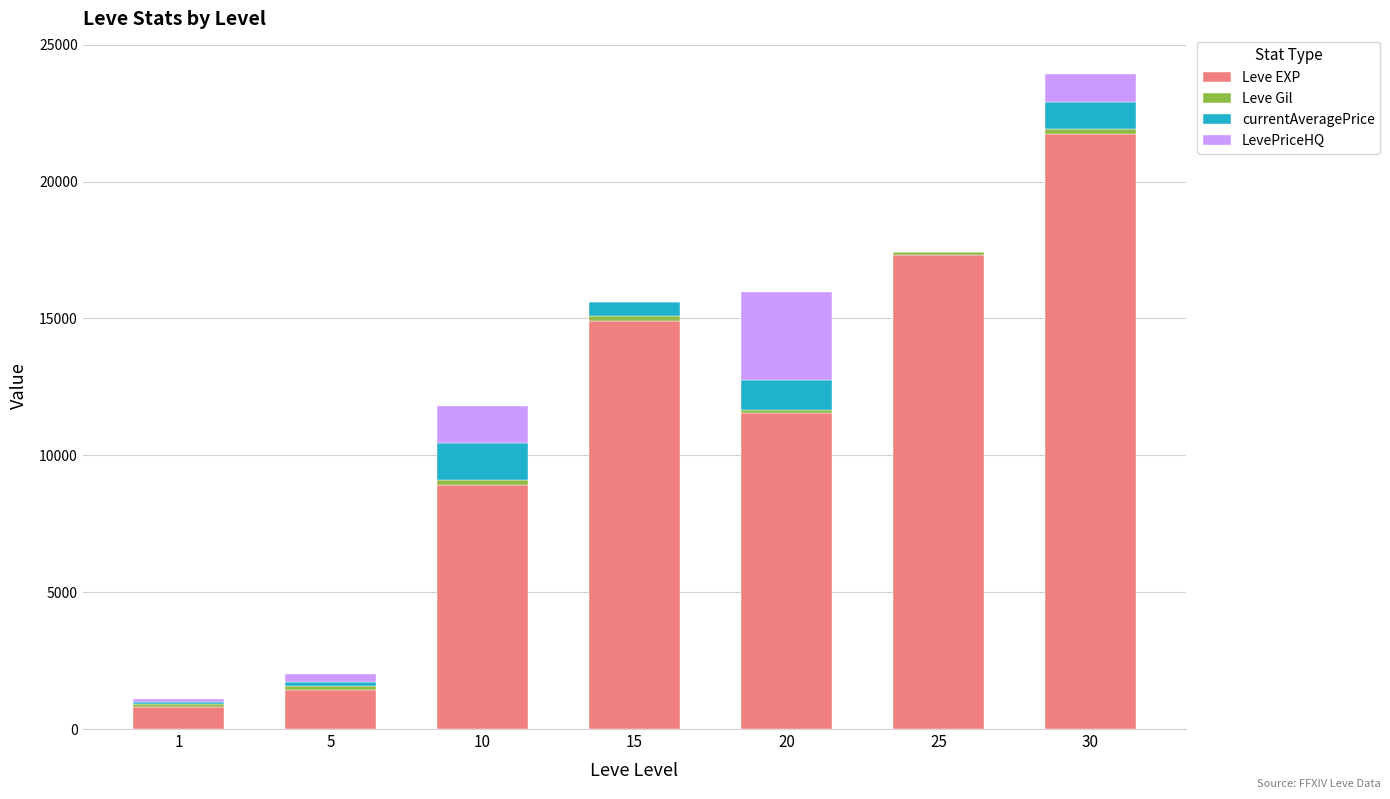

At which category is the sum across all series the highest?

30